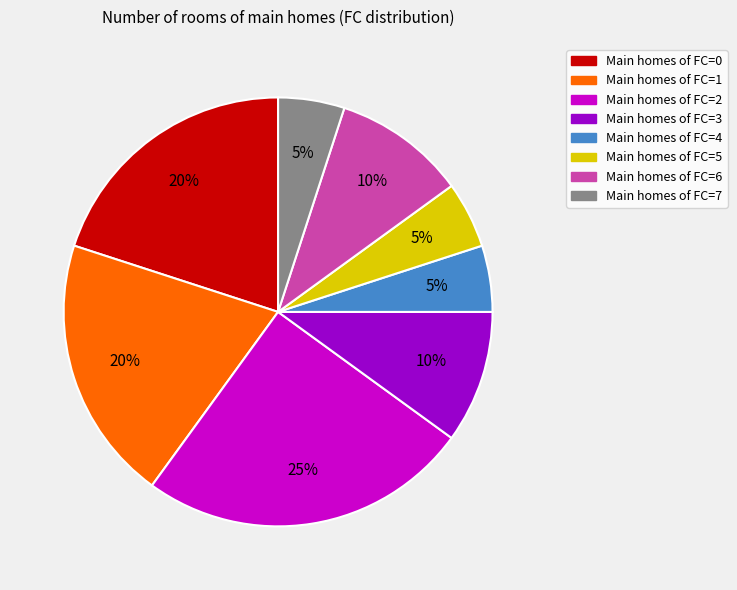

To the nearest percent, what percentage of the pie is Main homes of FC=1?

20%